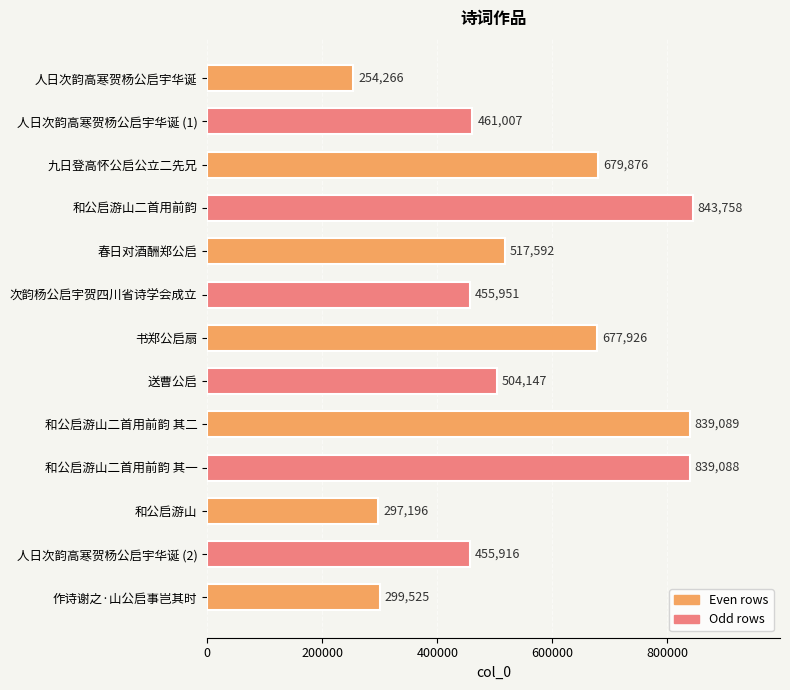

Rank the categories by value from lowest to highest.

人日次韵高寒贺杨公启宇华诞, 和公启游山, 作诗谢之·山公启事岂其时, 人日次韵高寒贺杨公启宇华诞 (2), 次韵杨公启宇贺四川省诗学会成立, 人日次韵高寒贺杨公启宇华诞 (1), 送曹公启, 春日对酒酬郑公启, 书郑公启扇, 九日登高怀公启公立二先兄, 和公启游山二首用前韵 其一, 和公启游山二首用前韵 其二, 和公启游山二首用前韵